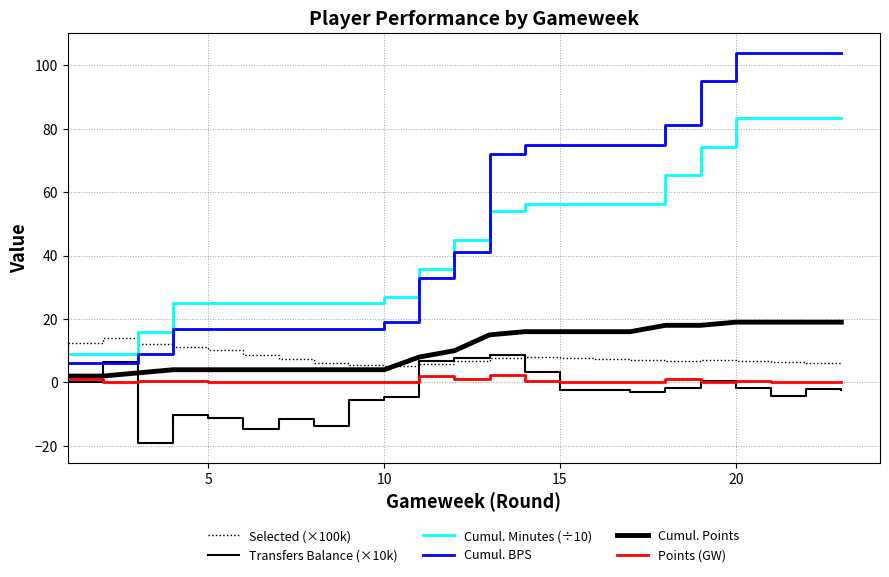

True or false: Cumul. Minutes (÷10) and Points (GW) intersect in this chart.

False